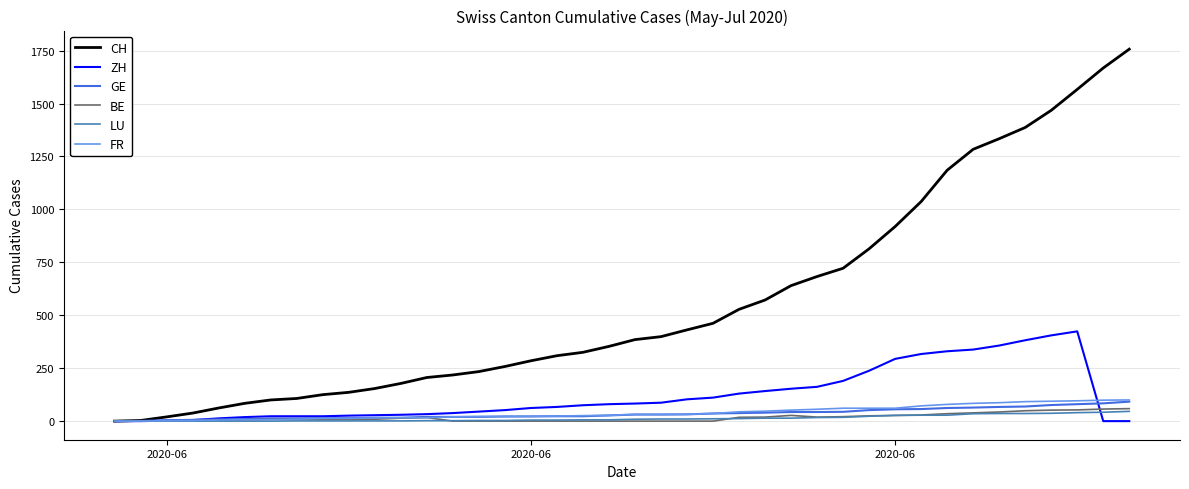

What is the greatest value displayed?

1757